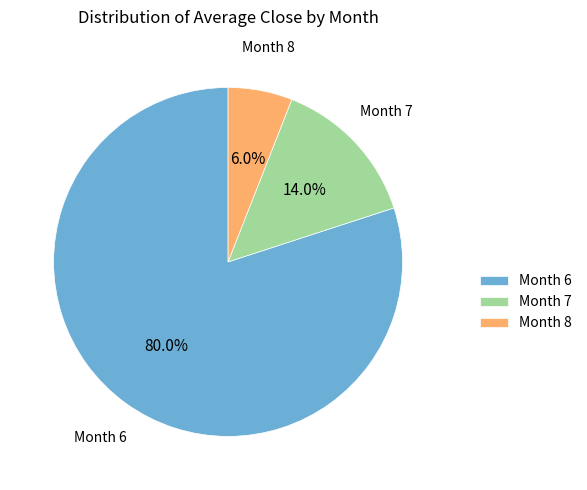

Is there any slice that represents more than half of the pie?

Yes